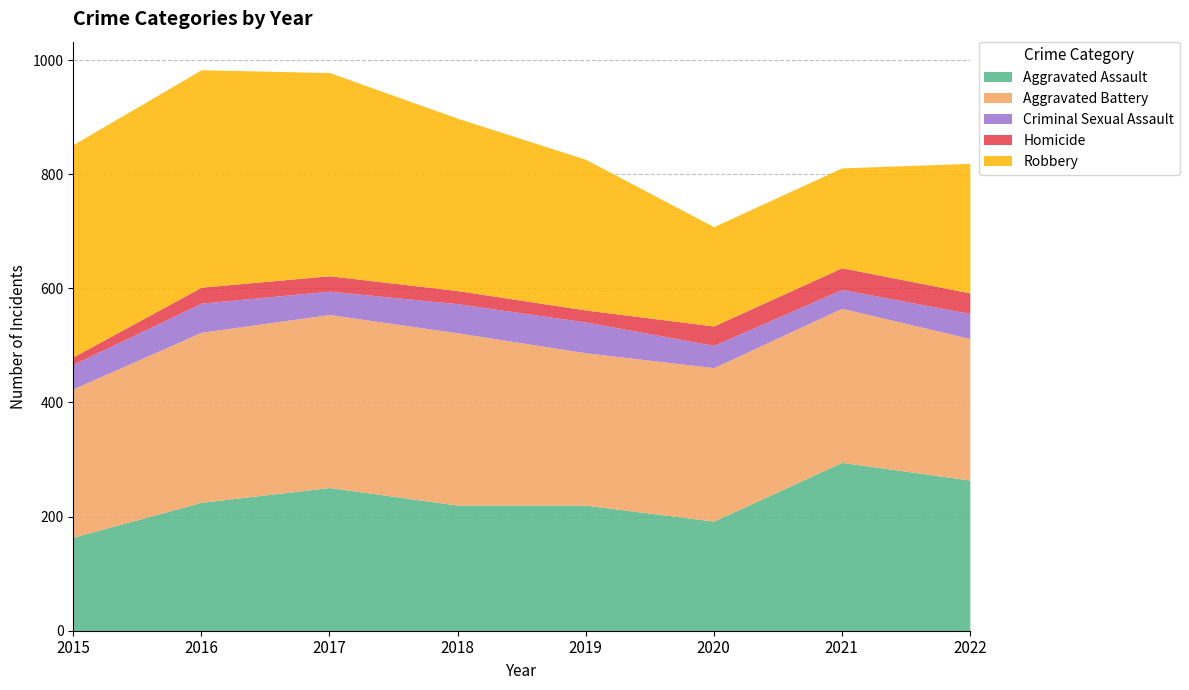

Which series has the widest spread of values?

Robbery